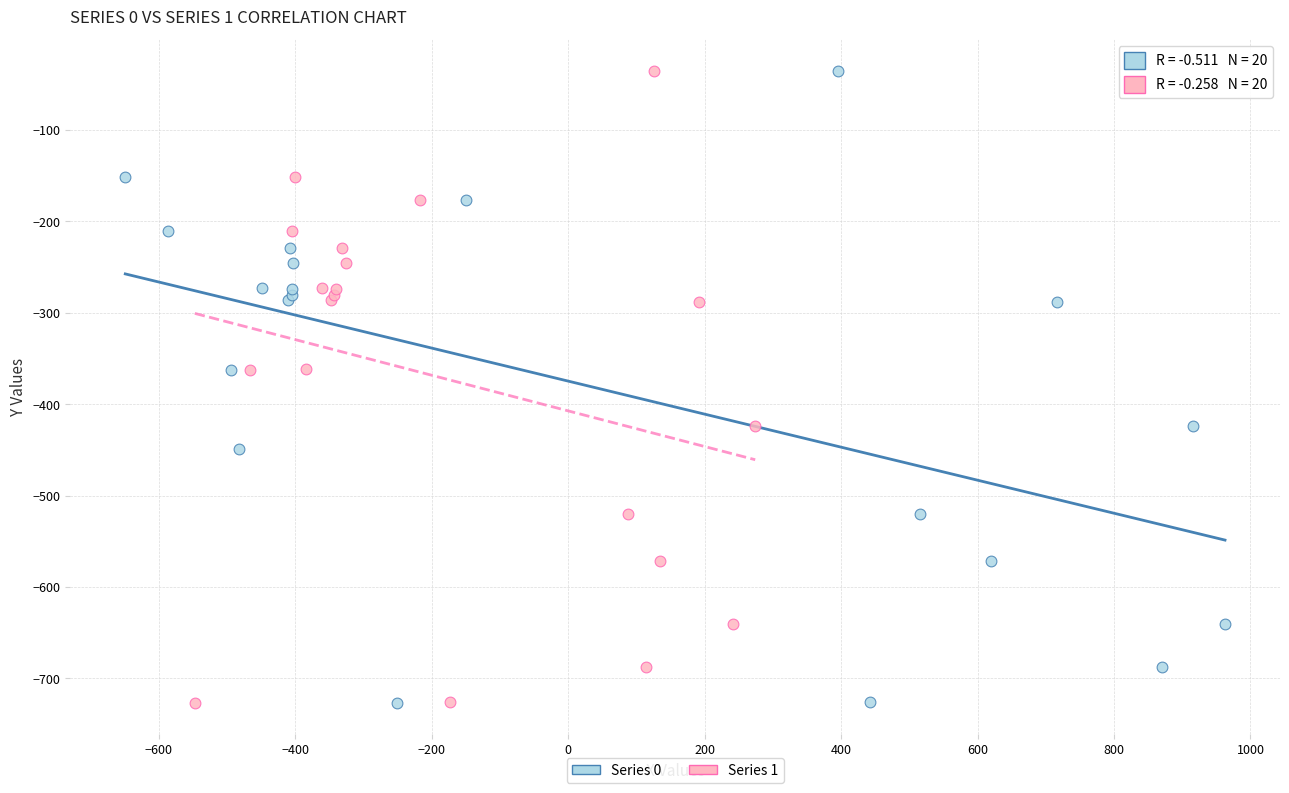

What are all the series names shown in the legend?

Series 0, Series 1